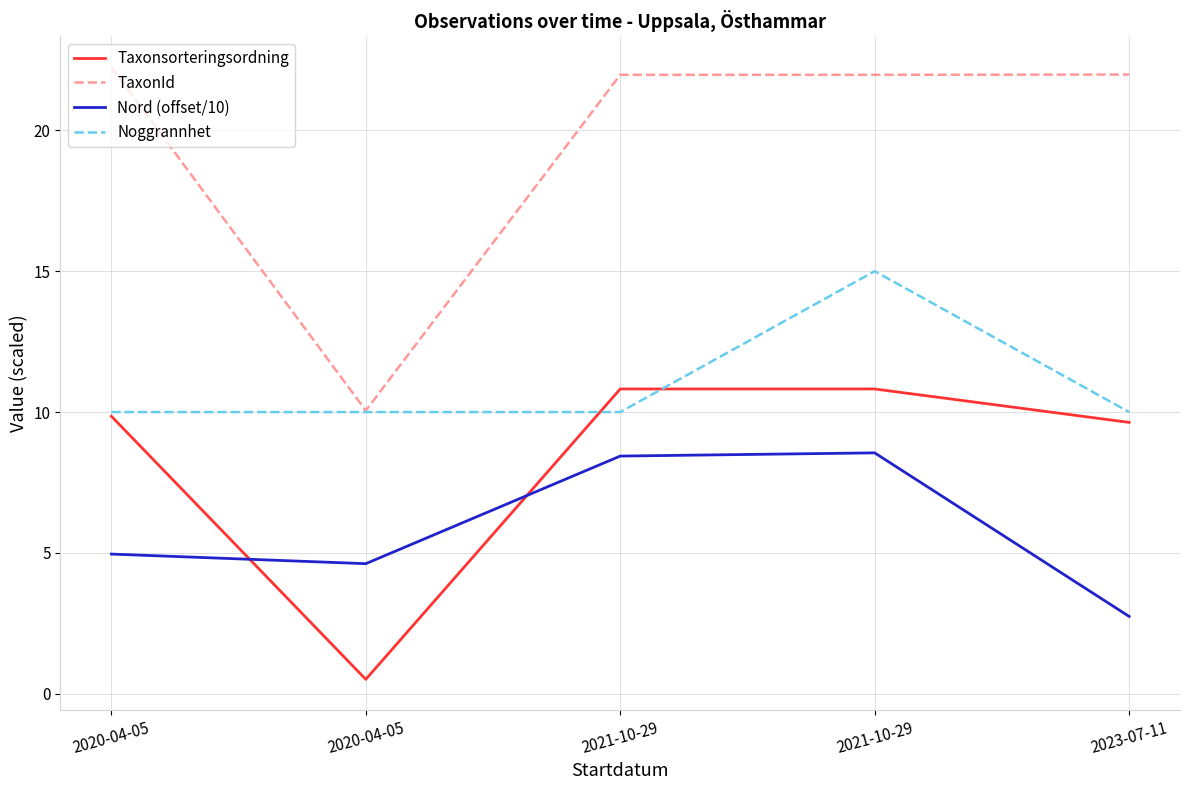

True or false: Noggrannhet and Nord (offset/10) intersect in this chart.

False